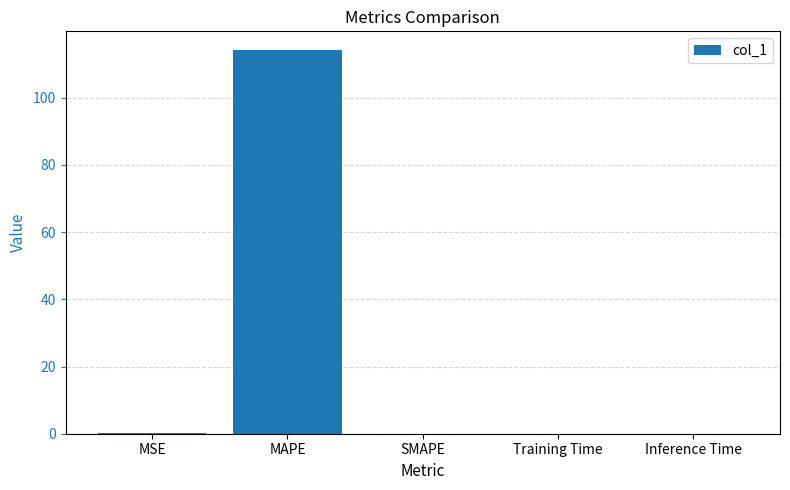

True or false: the data shows 114.0 at MAPE.

True